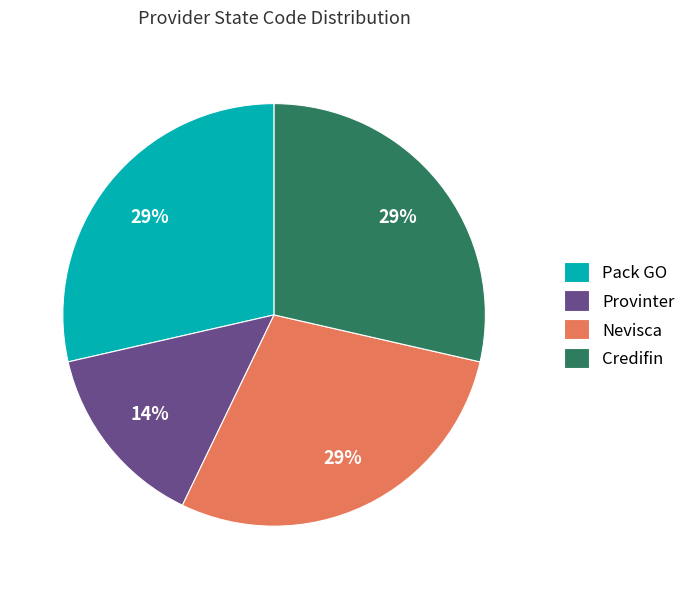

To the nearest percent, what is the combined percentage of Nevisca and Credifin?

57%